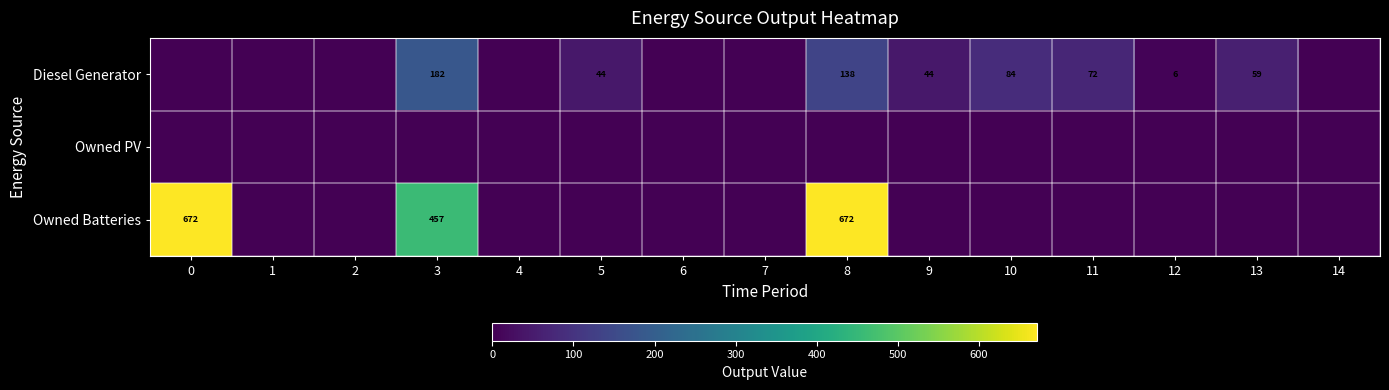

Between 9 and 1, which is larger?

9